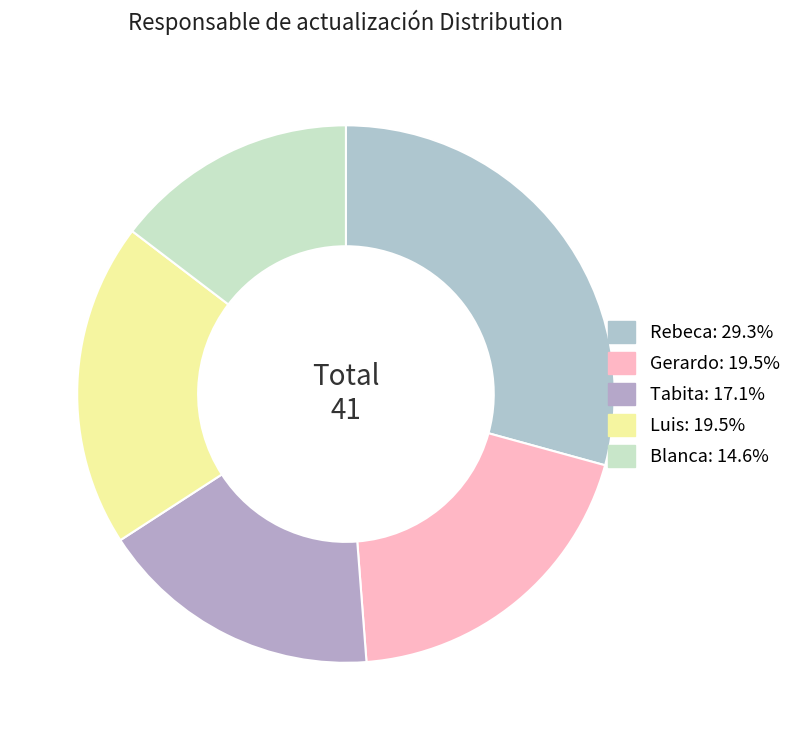

Does Blanca represent more than half of the total?

No